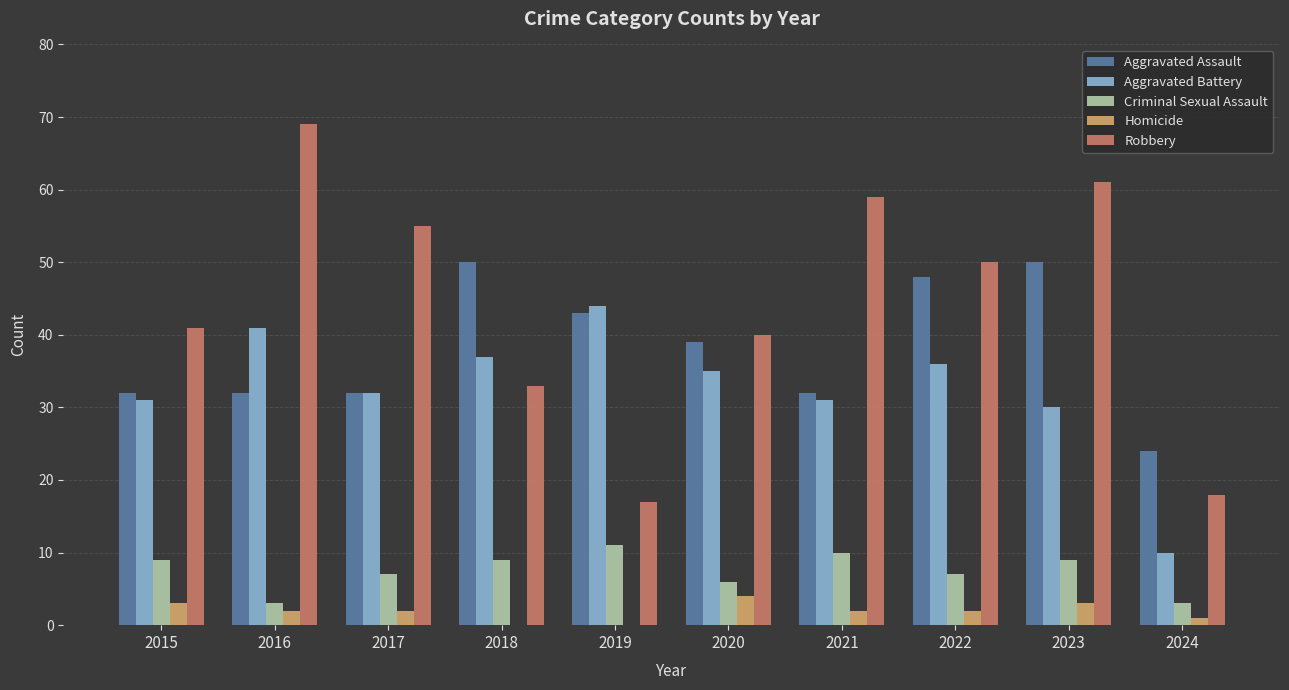

What is the total value across all series at 2016?

147